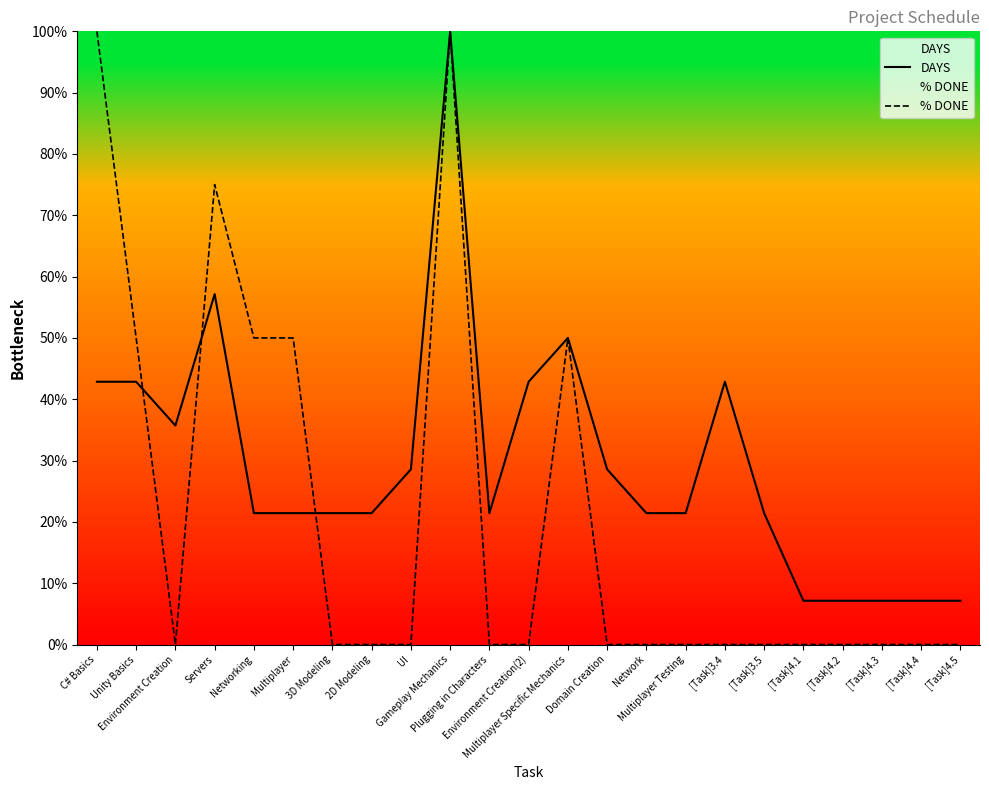

What is the label of the 3rd point from the left?

Environment Creation